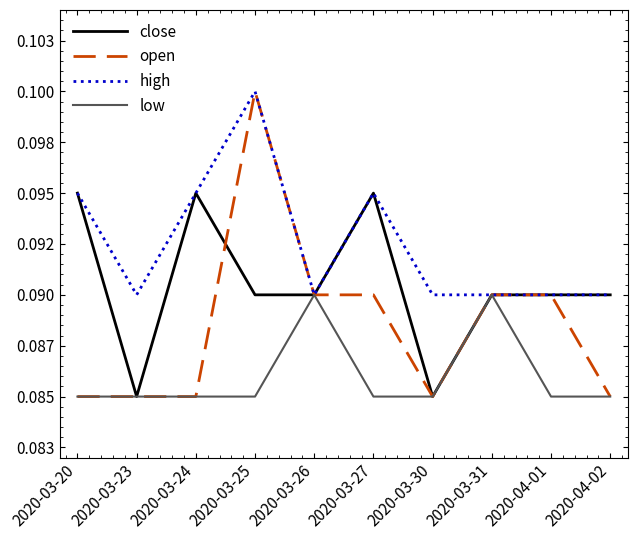

The close series shows 0.0 at 2020-03-30. True or false?

False